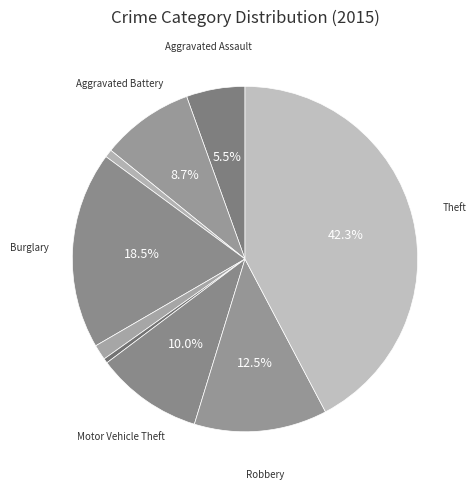

Count the number of slices in the pie.

9